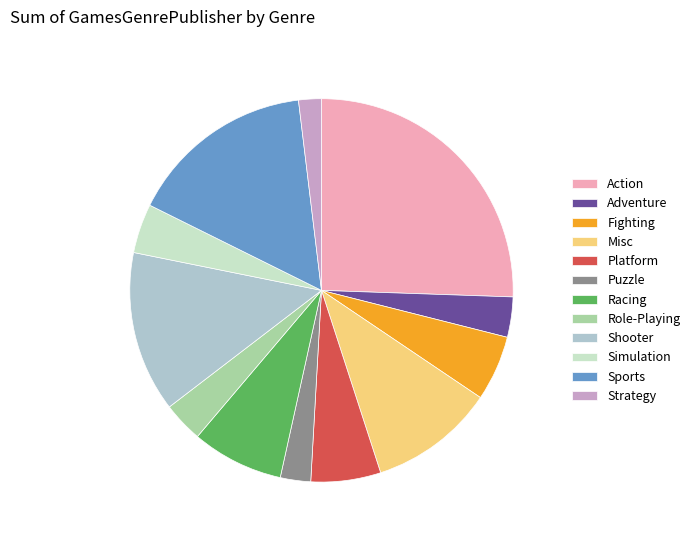

True or false: Simulation accounts for 15% of the total.

False